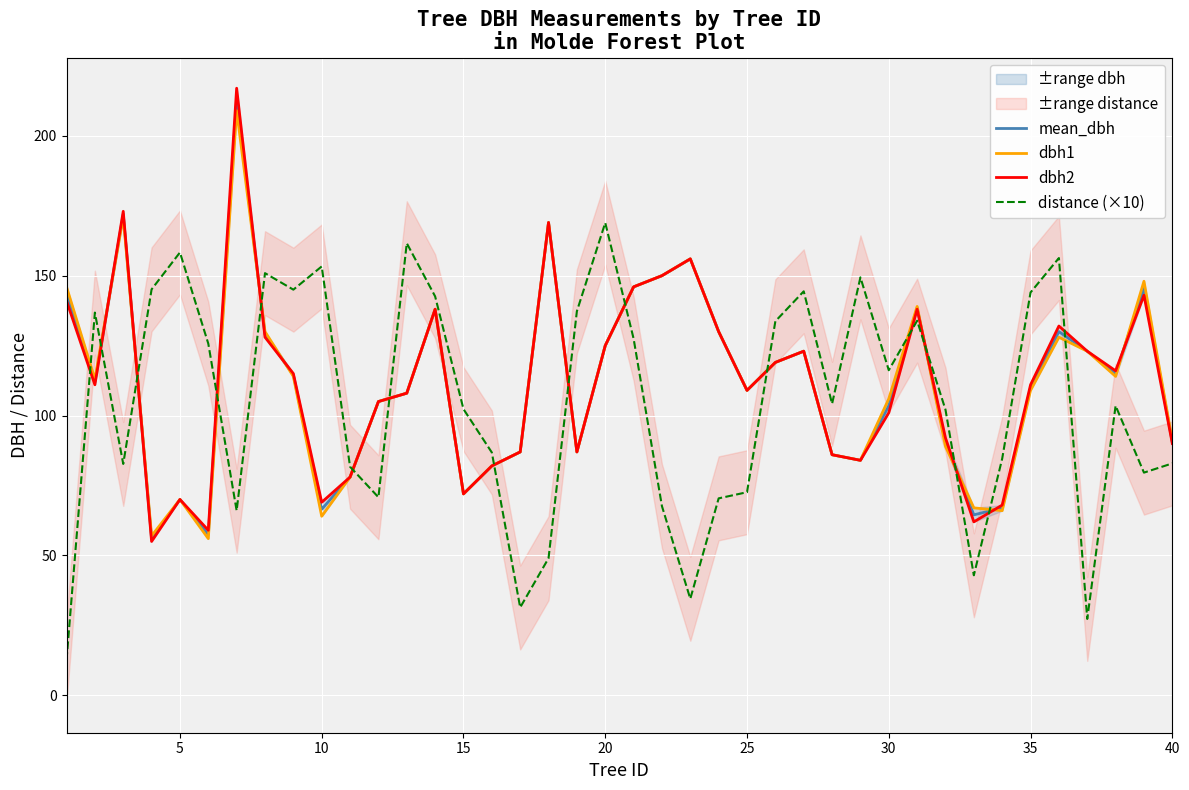

True or false: distance (×10) has a value of 82.9 at 40.

True